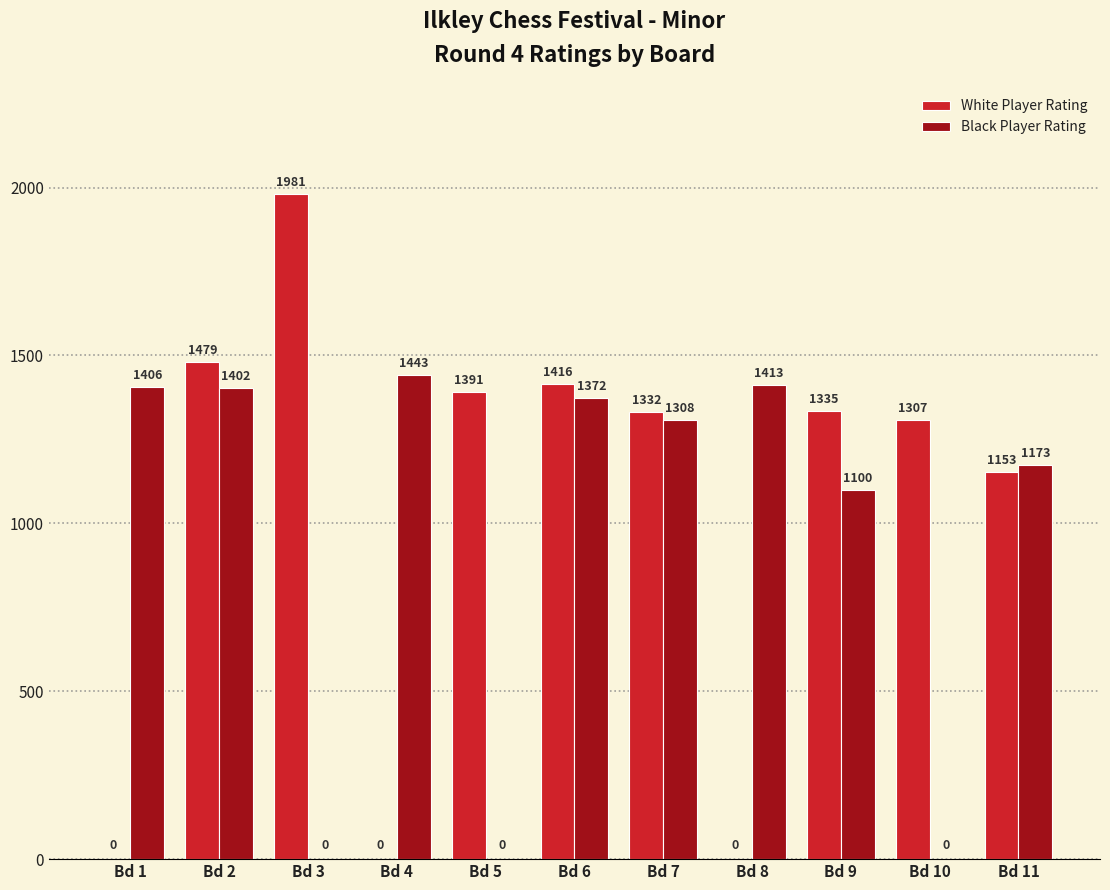

Between Bd 5 and Bd 6, which series saw the biggest shift?

Black Player Rating